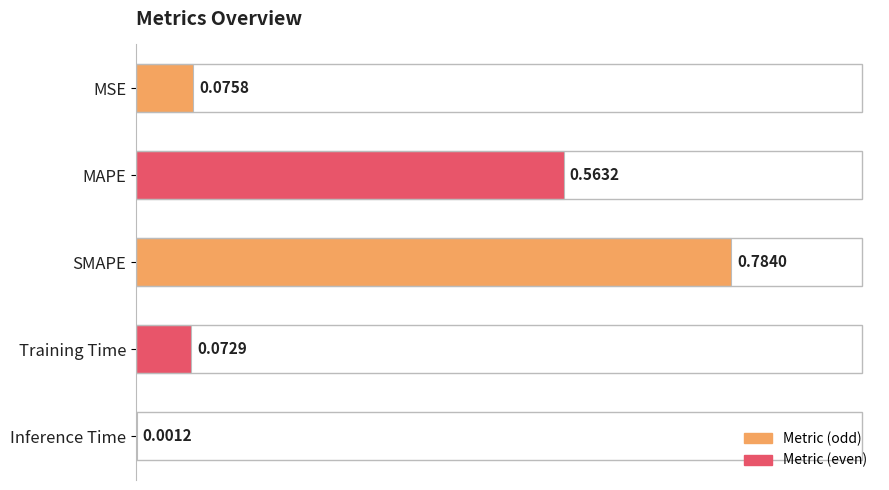

Which category has the highest value across all series?

SMAPE